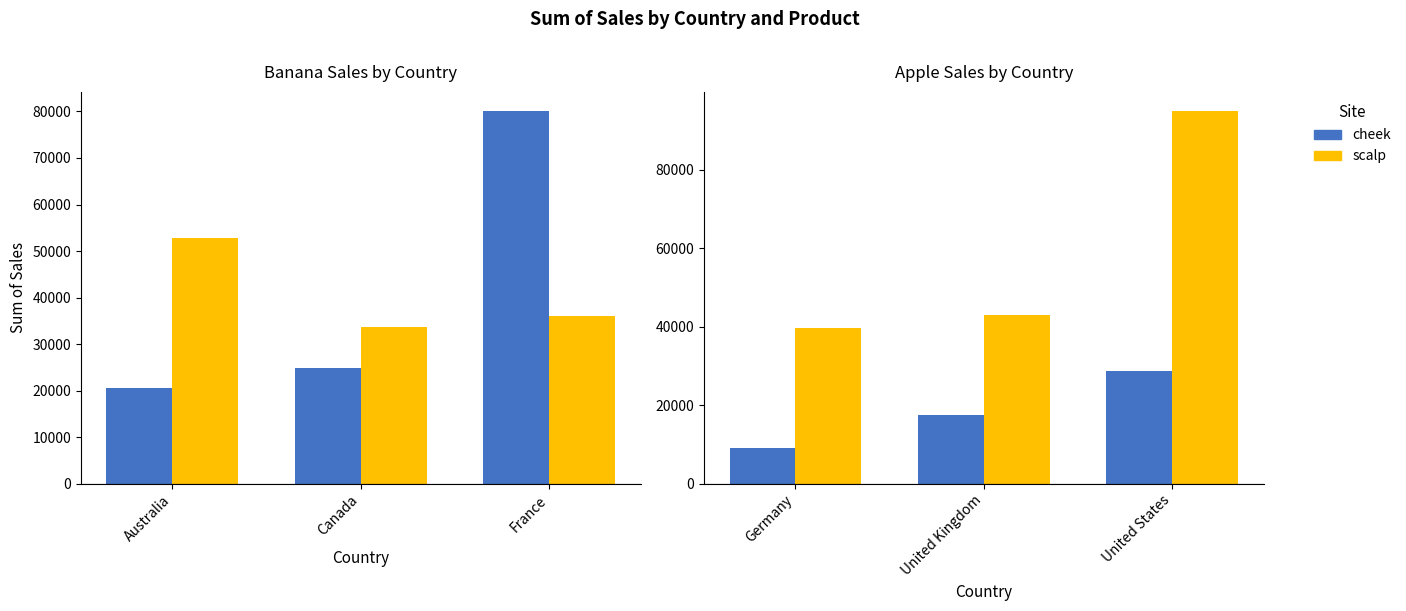

What is the label of the 2nd bar from the left?

United Kingdom